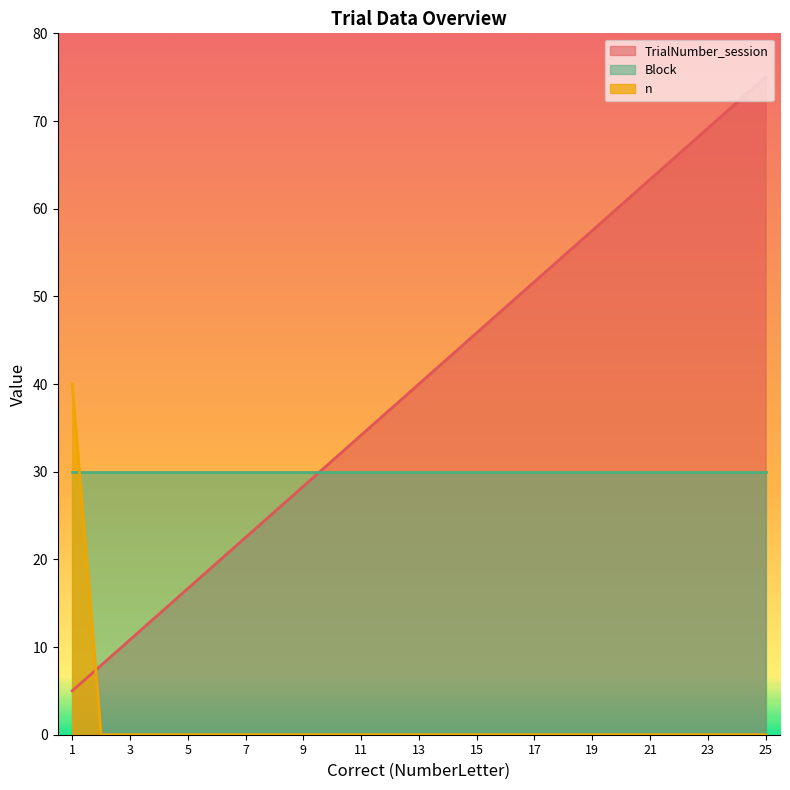

Which label corresponds to the smallest value in the chart?

2